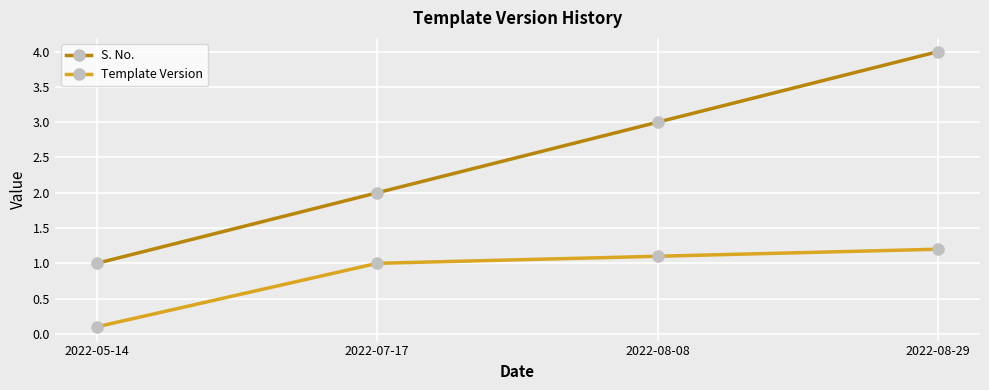

True or false: S. No. and Template Version intersect in this chart.

False